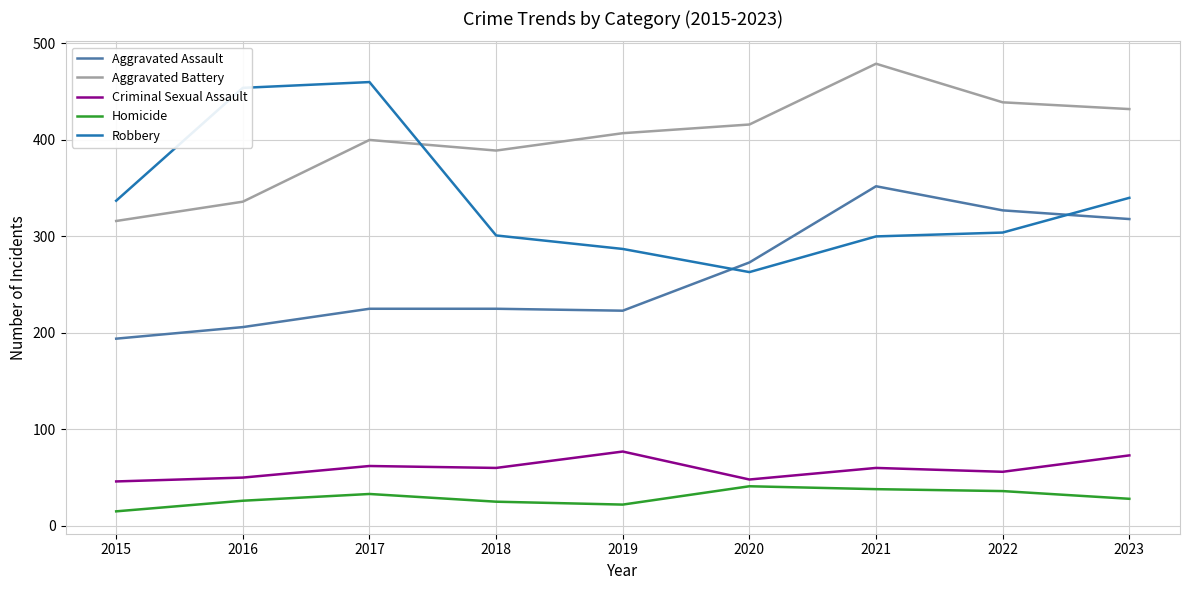

What is the minimum value for Aggravated Assault?

194